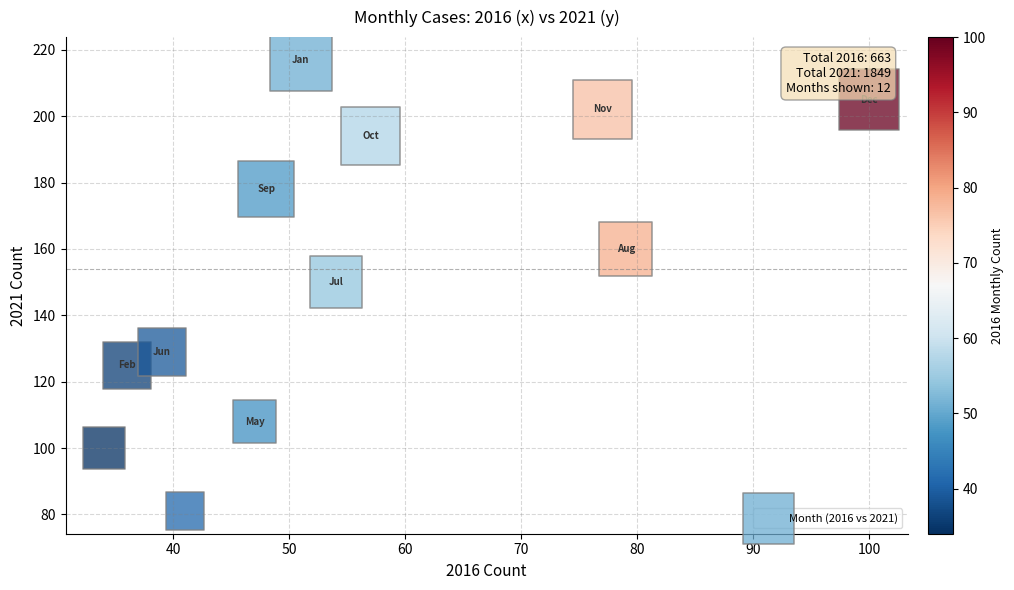

What is the range of Y values (max minus min)?

136